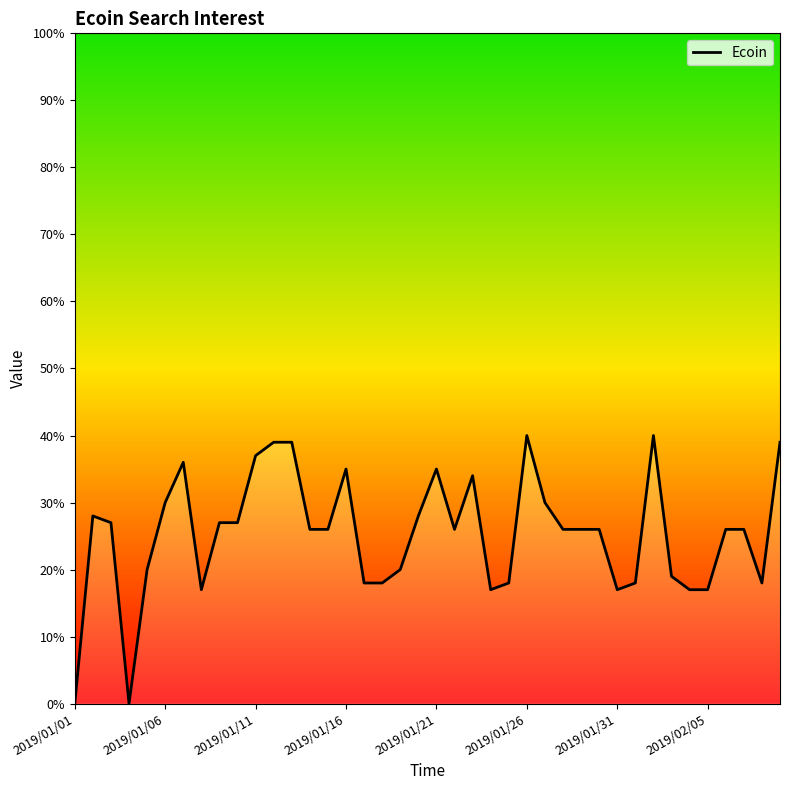

How many values are above zero?

38